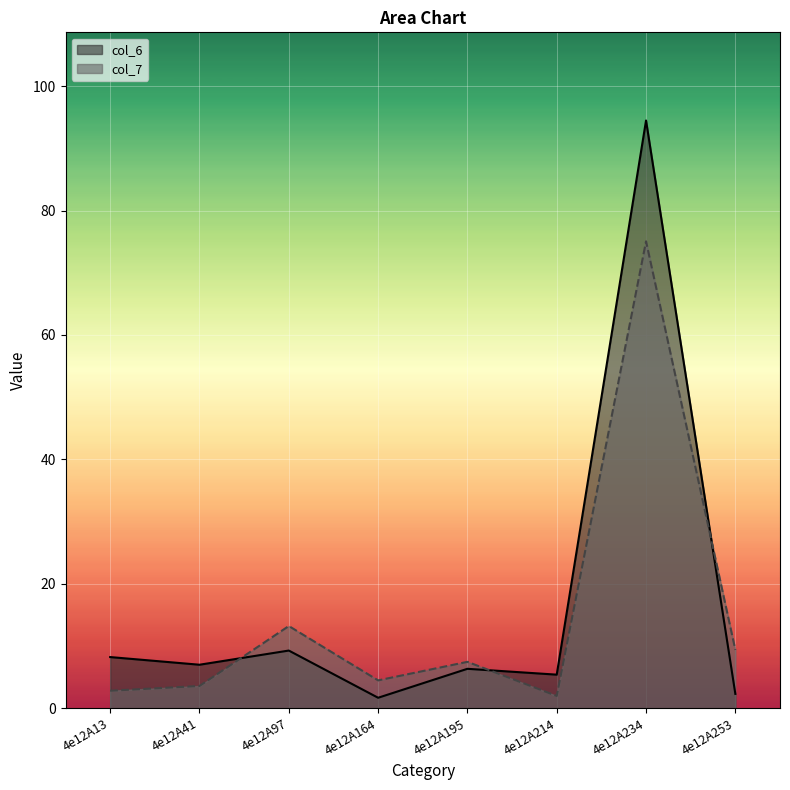

What is the value of the col_7 point at the 3rd from the left?

13.2